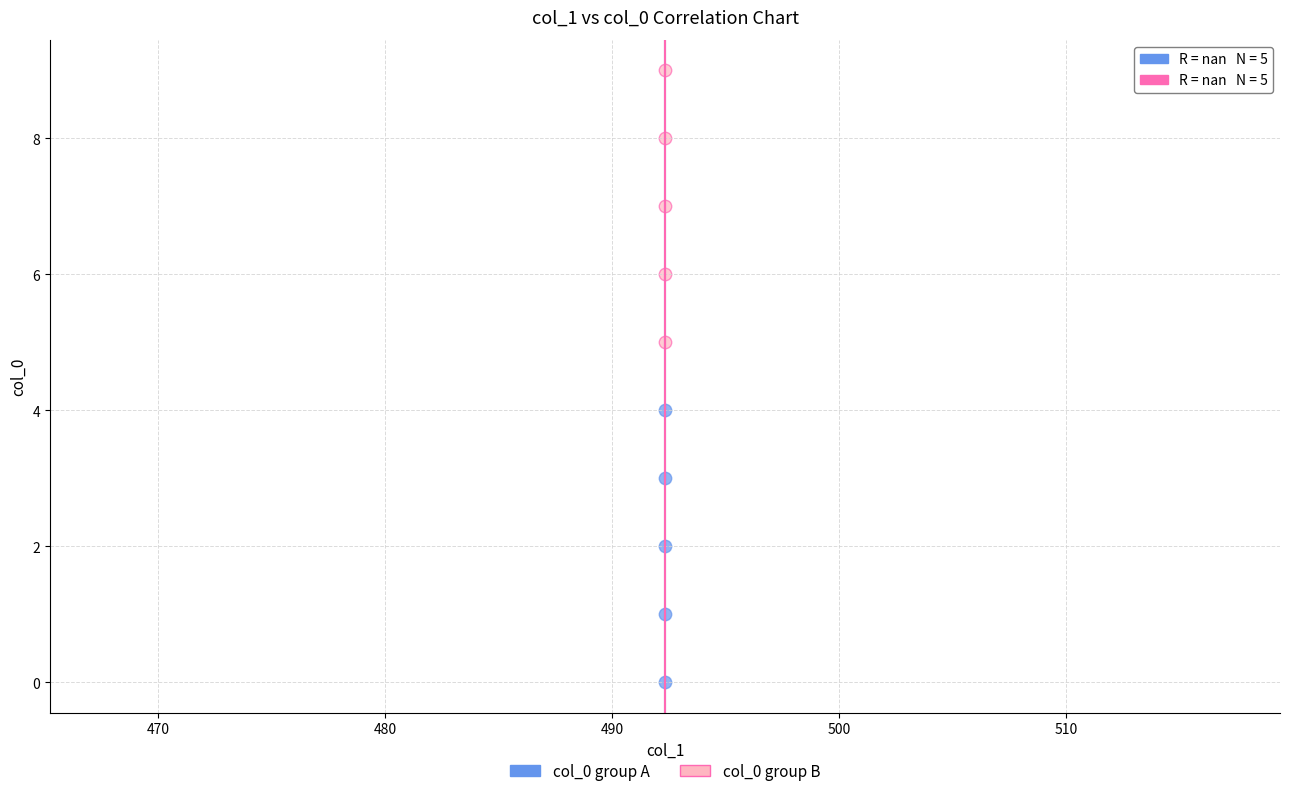

What are all the series names shown in the legend?

col_0 group A, col_0 group B